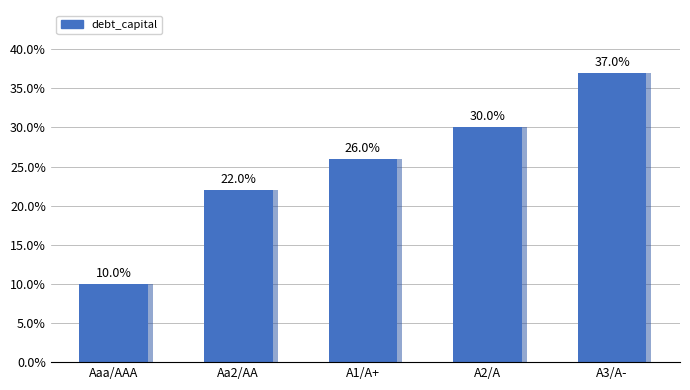

The value at A2/A is 0.3. True or false?

True